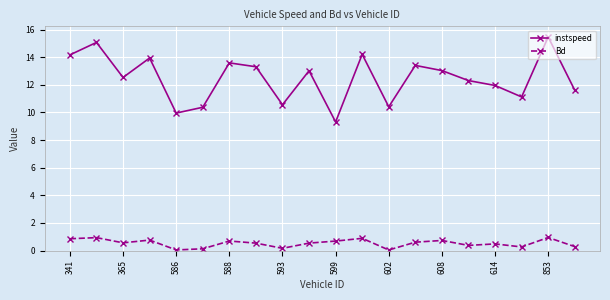

What is the value of the instspeed point at the 12th from the left?

14.2